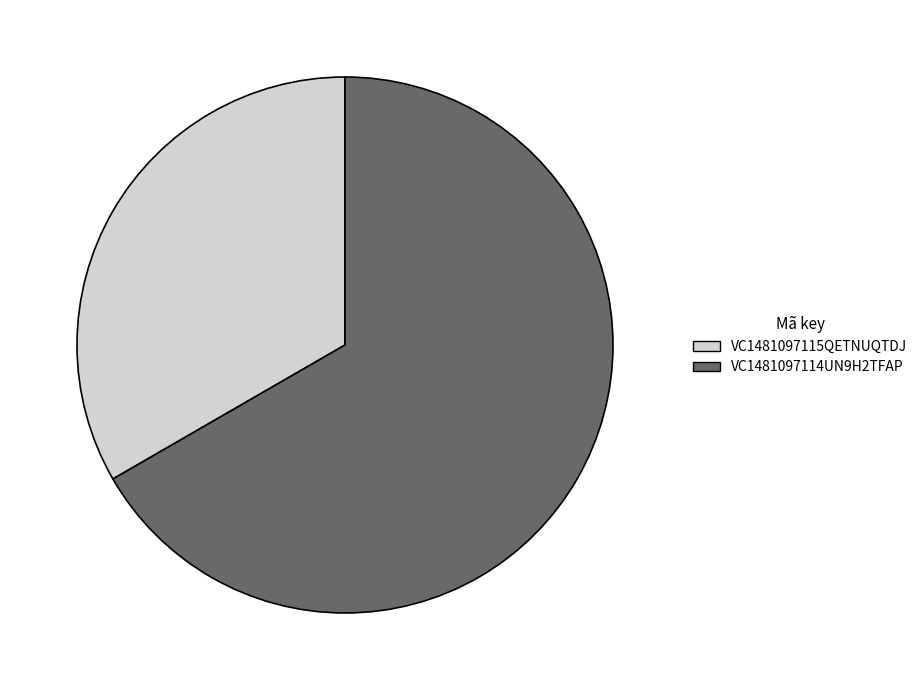

Do VC1481097114UN9H2TFAP and VC1481097115QETNUQTDJ together represent more than half of the pie?

Yes